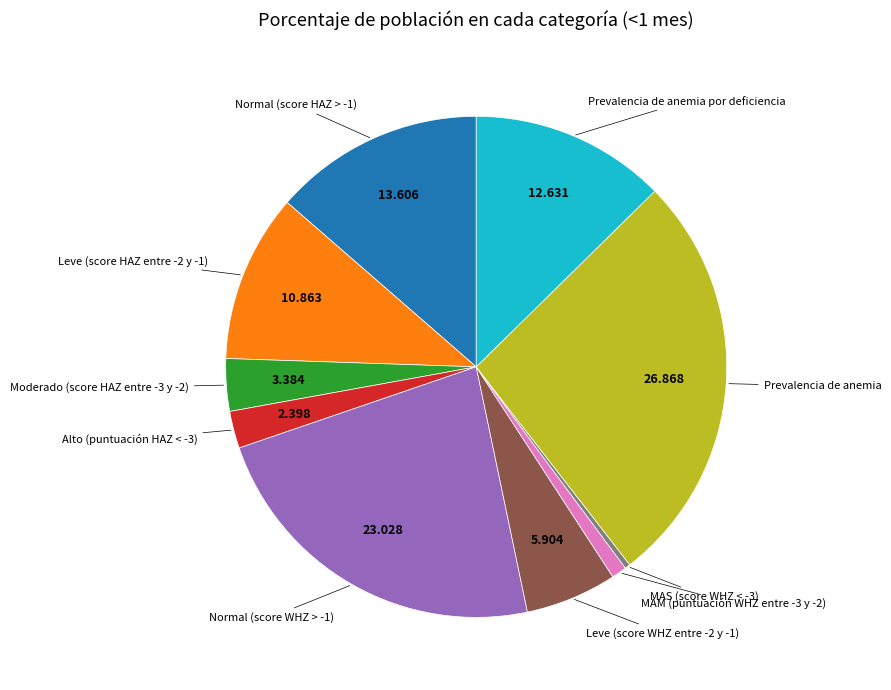

Is there a majority slice in this chart?

No